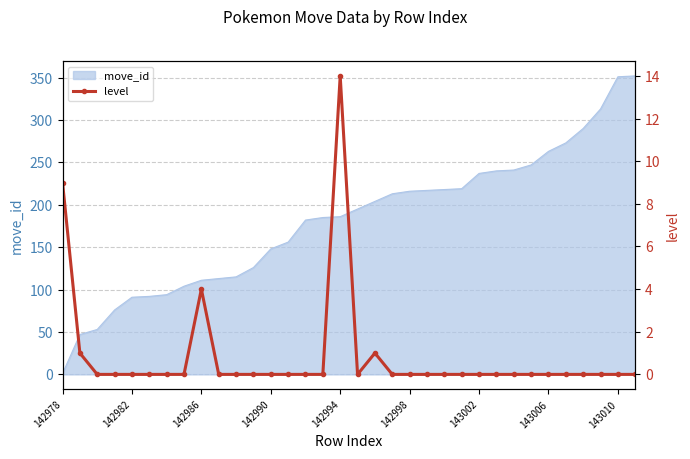

What position from the right is 15?

19